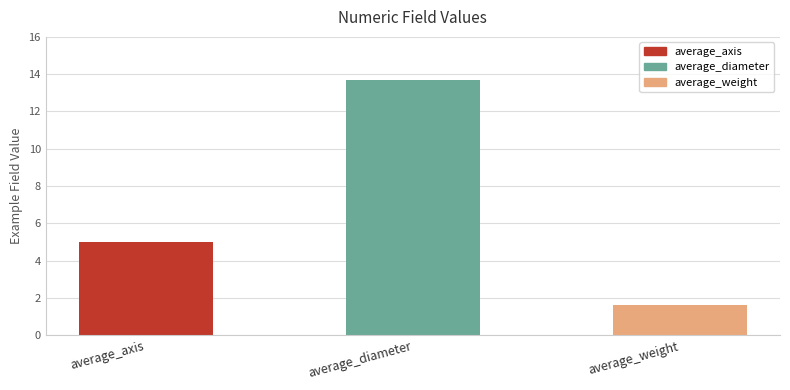

What is the minimum value shown in the chart?

1.6